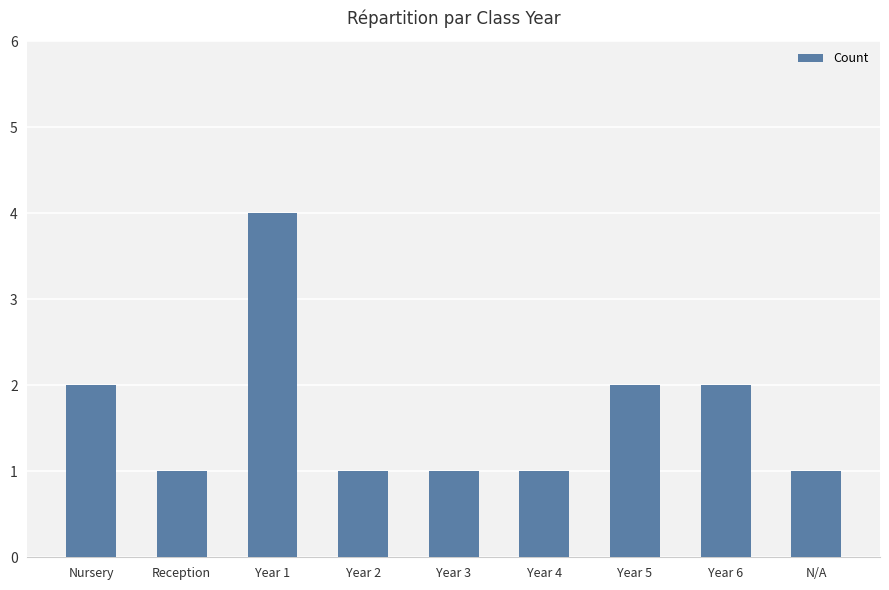

Count the values in the range 1 to 2.

8